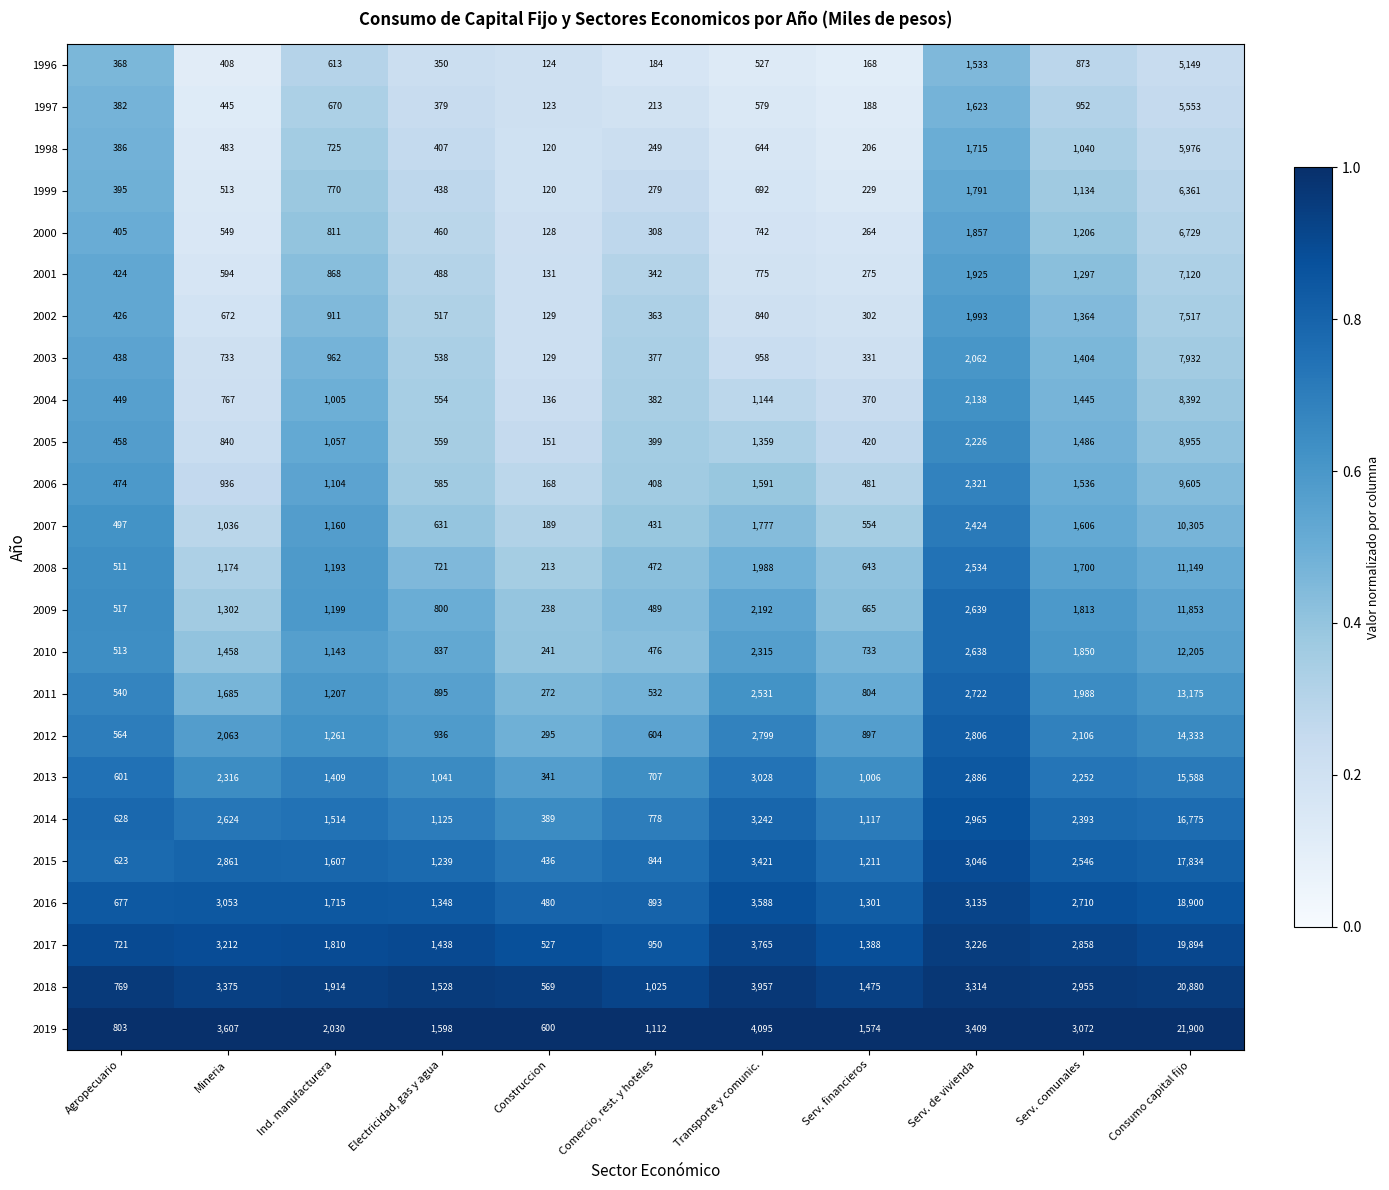

At which label is 2015 closest to 9135?

Transporte y comunic.